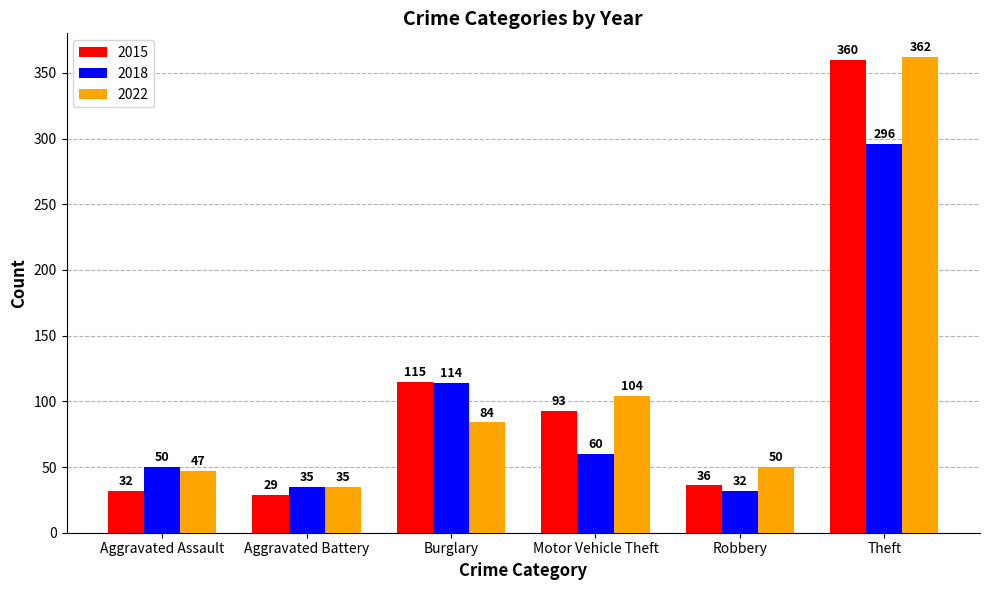

Reading left to right, list all the values displayed in this chart.

2015: 32	29	115	93	36	360
2018: 50	35	114	60	32	296
2022: 47	35	84	104	50	362